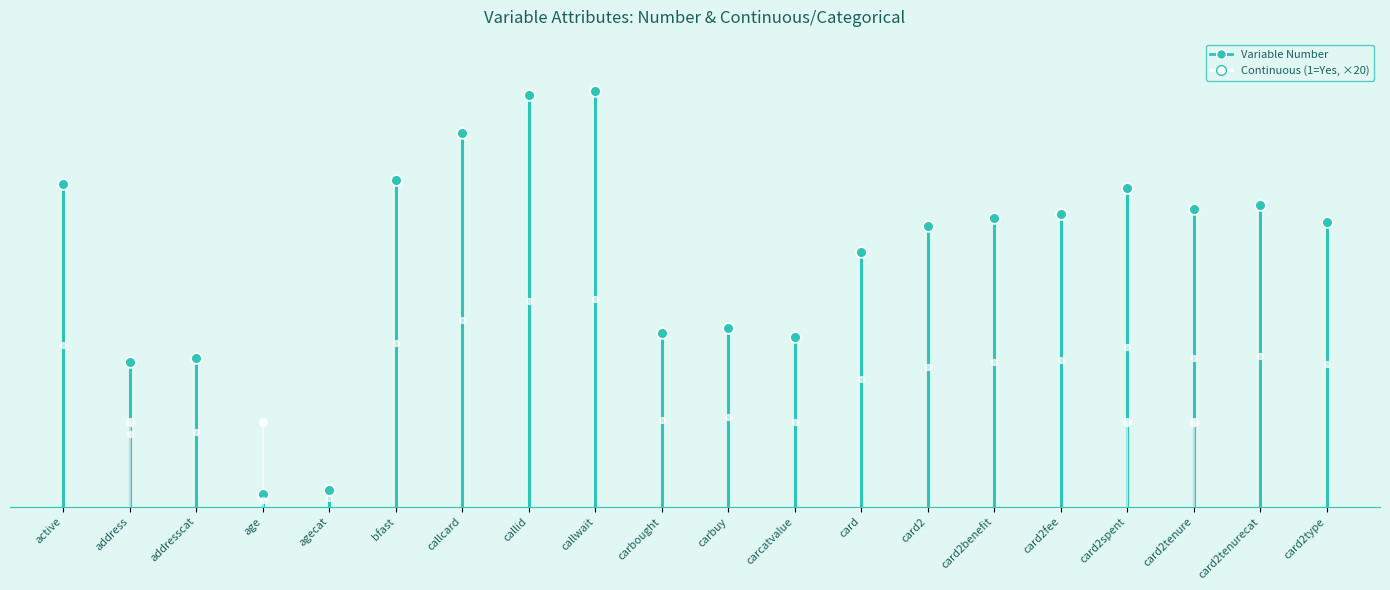

What is the change in value from active to address?

+76